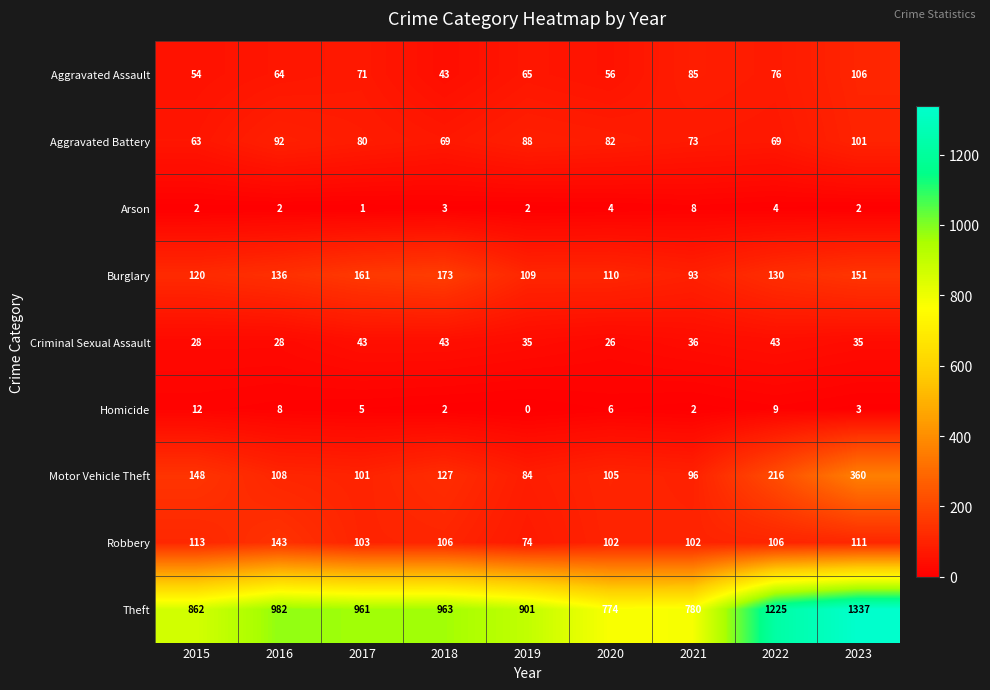

What is the greatest value displayed?

1337